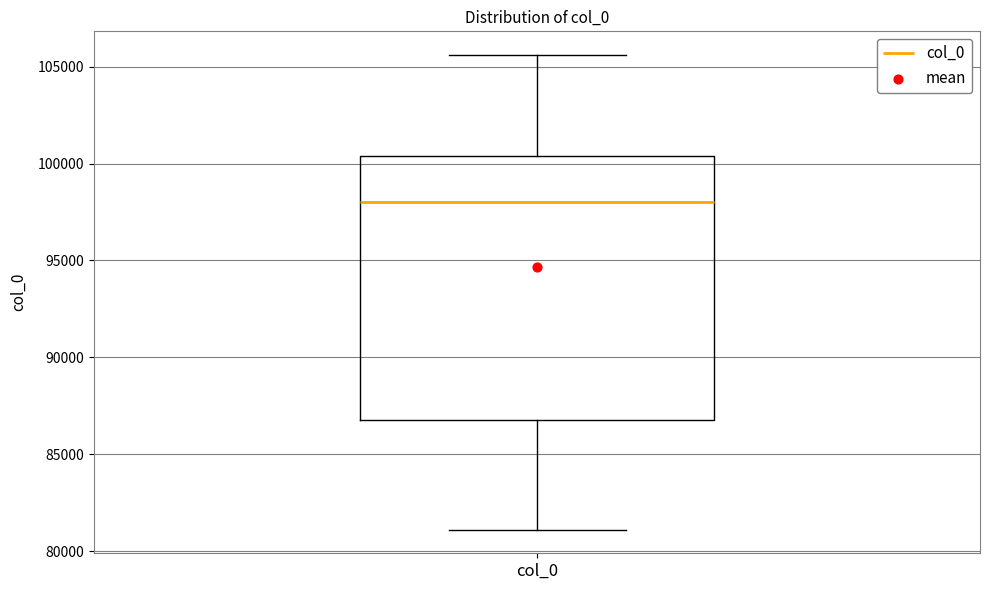

Transcribe this box plot: give where the median line is, the range the box spans, and where the two whiskers end, as read against the y-axis. The values are not printed on the chart, so give them approximately, as read against the axis.

median 98000, box 87000 to 100500, whiskers 81000 to 105500